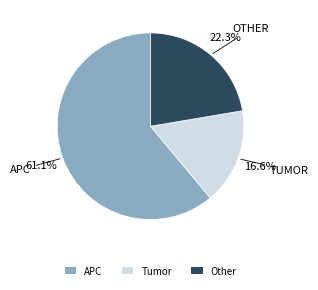

Approximately how many times larger is the value at Tumor compared to APC?

0.3